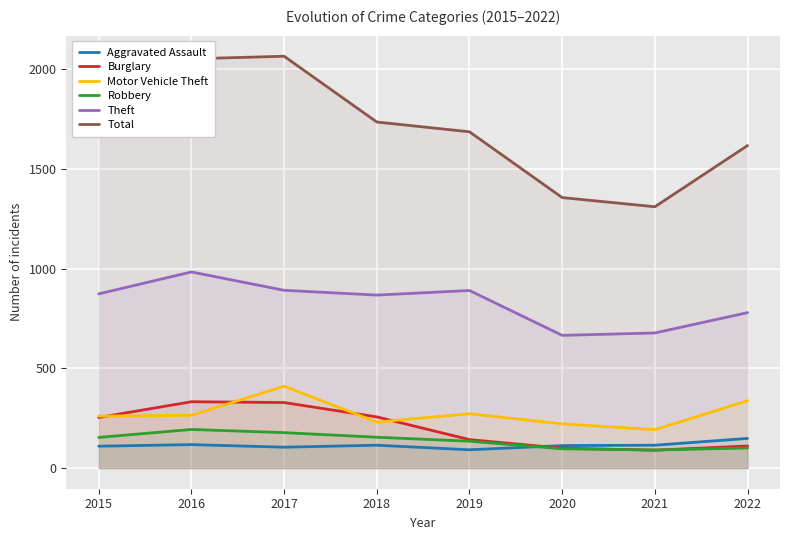

What is the difference between the Robbery values at 2021 and 2016?

103